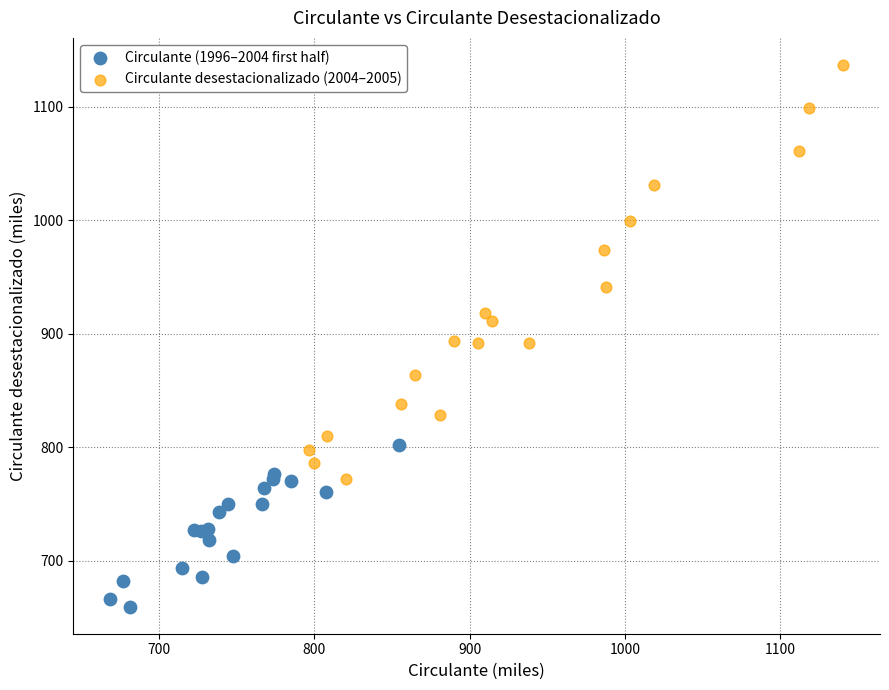

Which series reaches the minimum Y coordinate?

Circulante (1996–2004 first half)